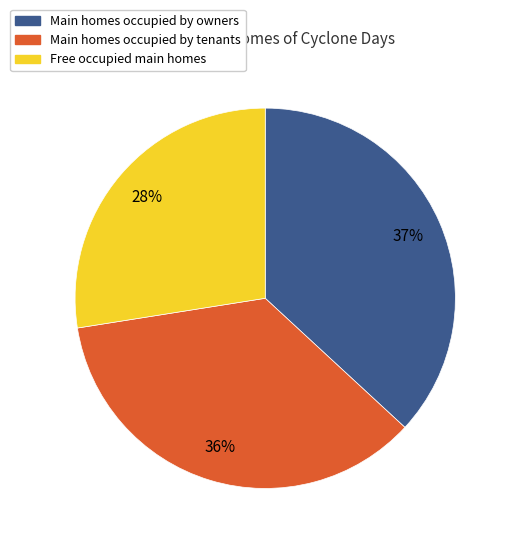

Is there a majority slice in this chart?

No